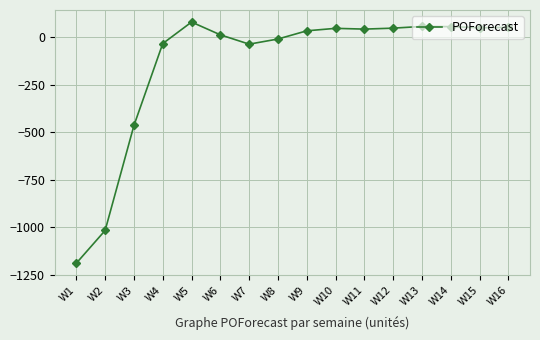

What is the difference between the maximum and second lowest values?

1094